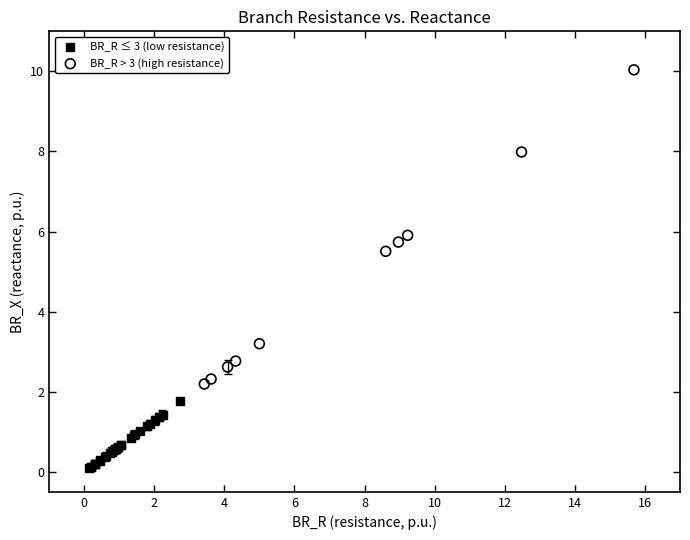

Which series has the largest Y range (max minus min)?

BR_R > 3 (high resistance)